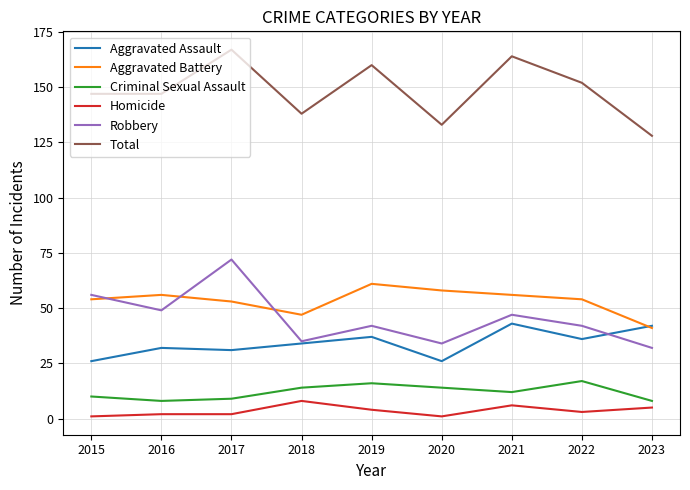

True or false: Aggravated Assault and Homicide cross at least once.

False